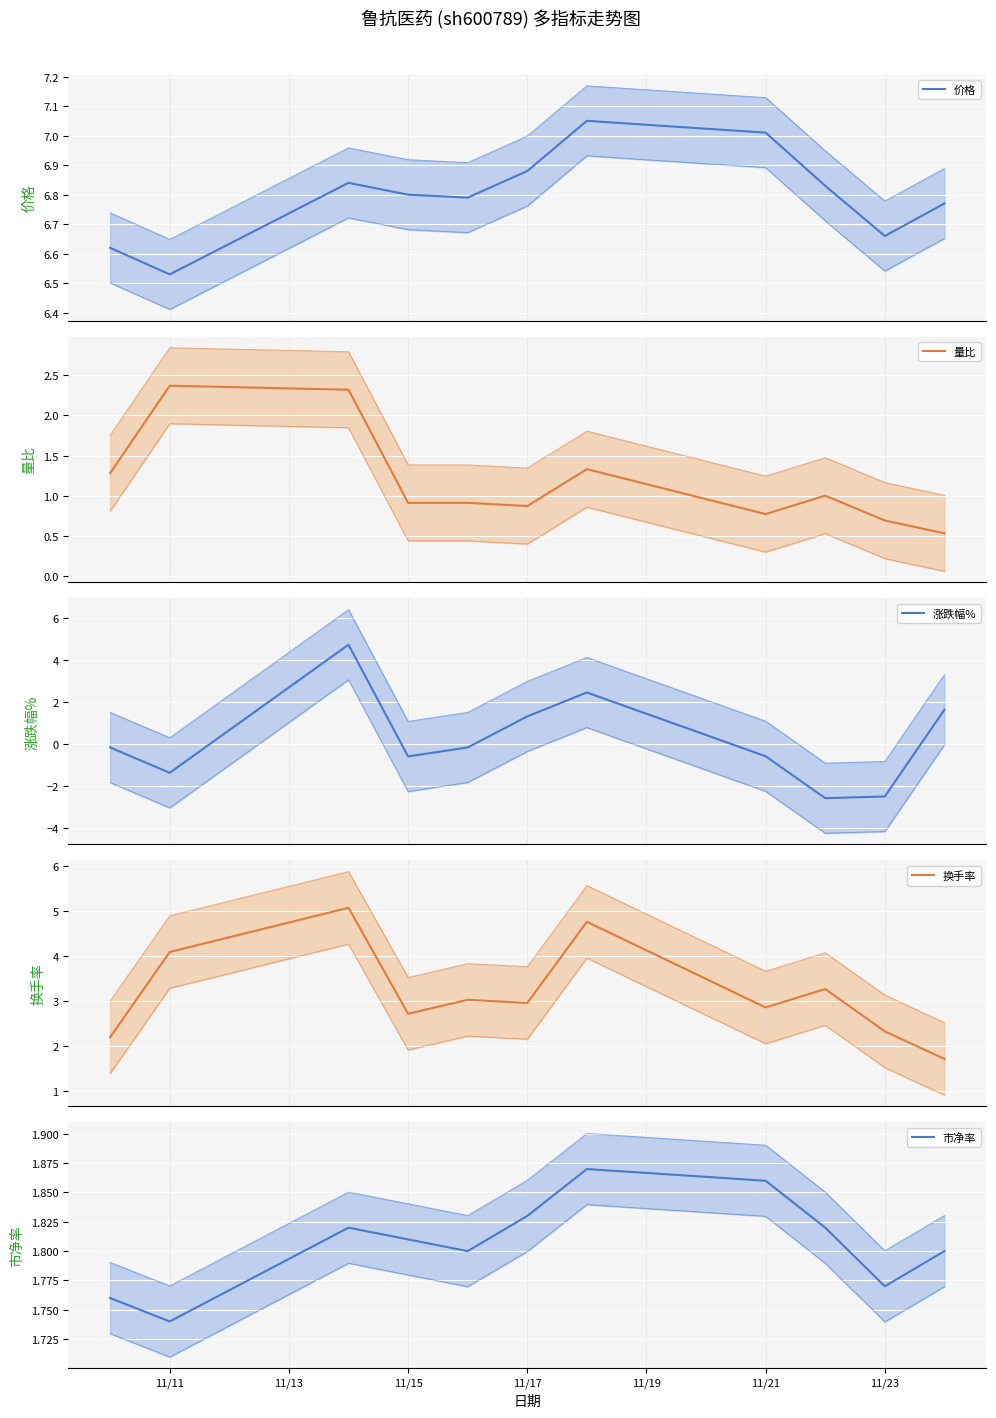

What is the difference between the maximum and minimum values in the 市净率 series?

0.1